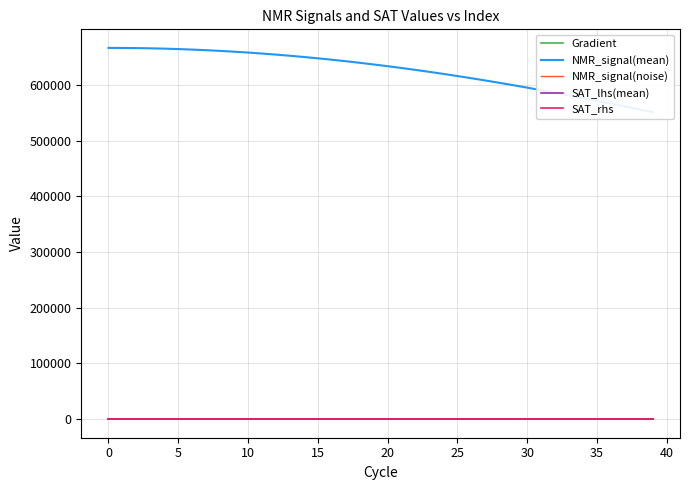

Where do SAT_lhs(mean) and NMR_signal(noise) first cross each other?

0 and 5